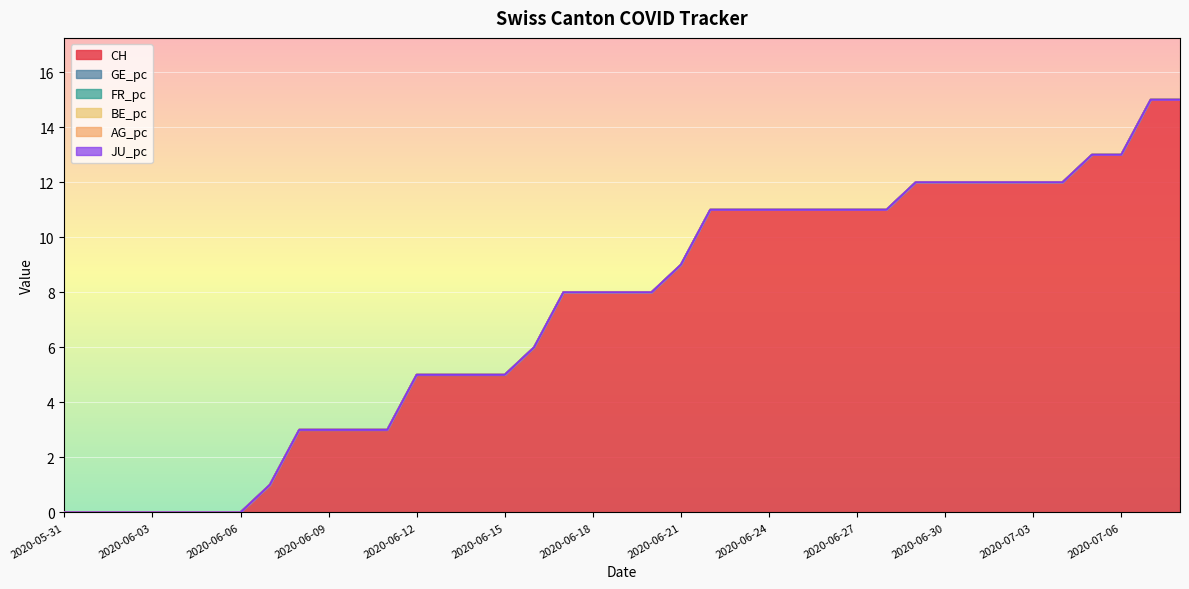

True or false: AG_pc has more than 0 points higher than both neighbors.

False